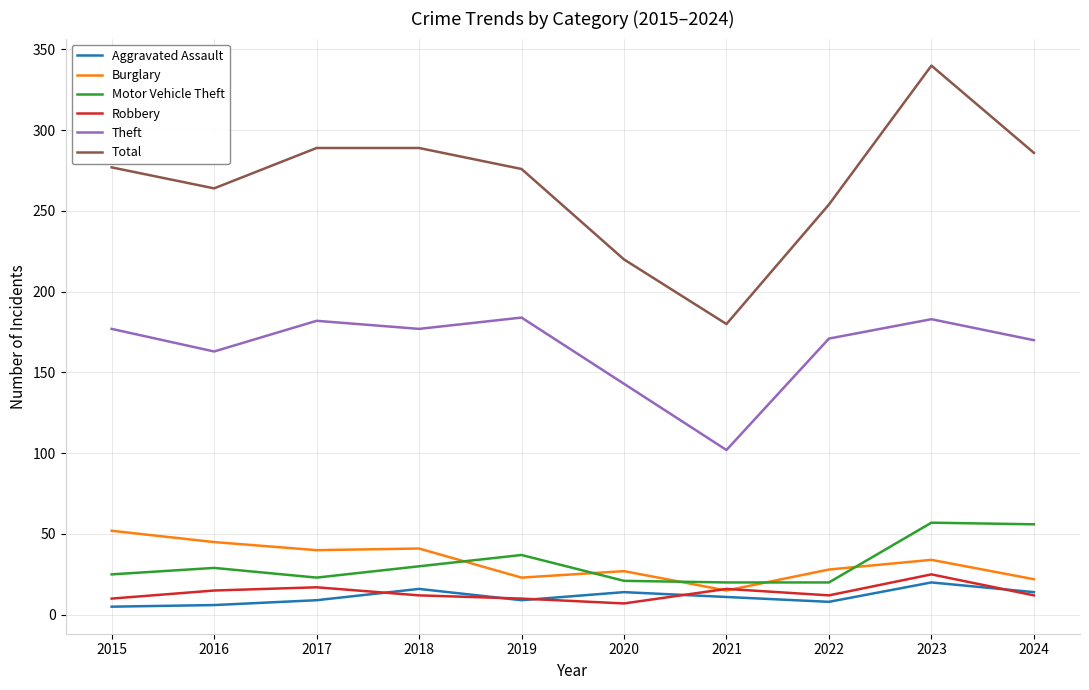

Does the chart have visible grid lines?

Yes